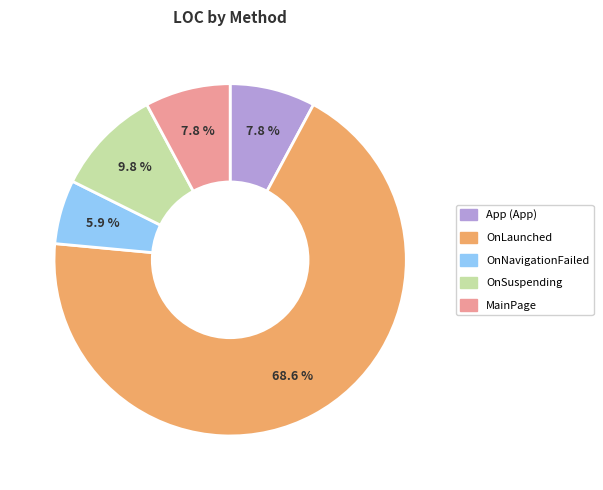

Is it true that OnSuspending is 10% of the pie?

True